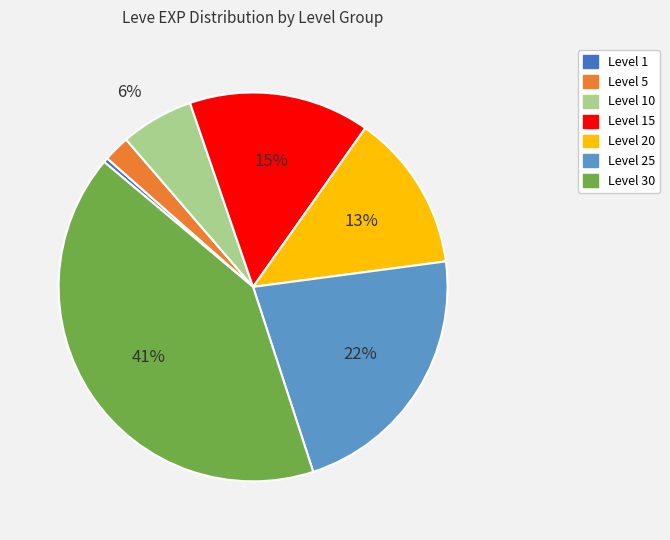

How many segments does this pie chart have?

7